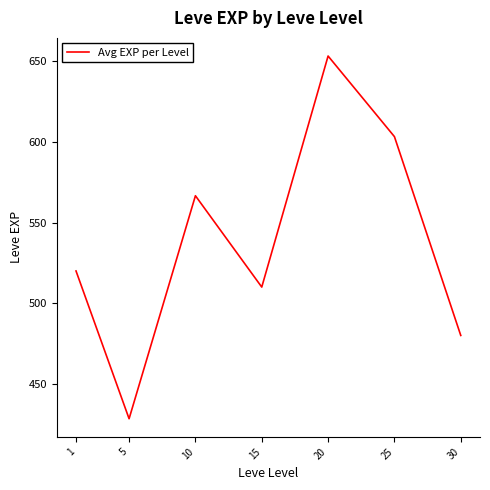

At which category does the data reach its first local peak?

10